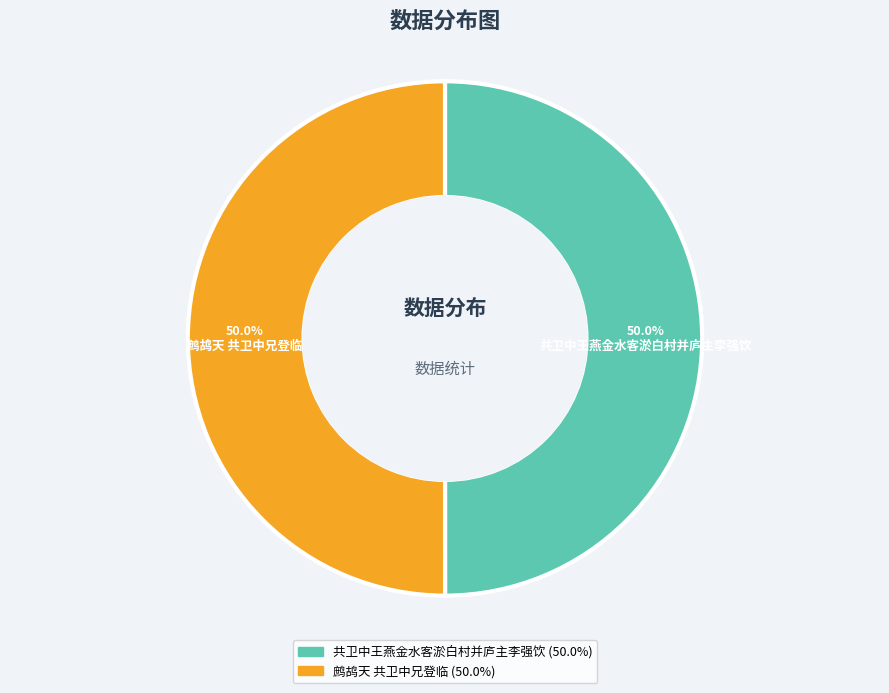

How many segments does this pie chart have?

2